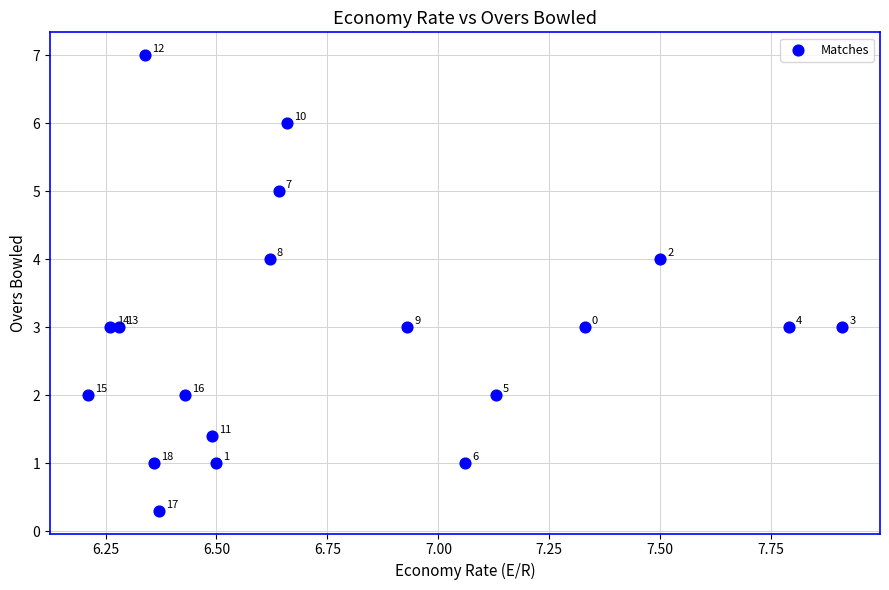

What is the range of Y values (max minus min)?

6.7